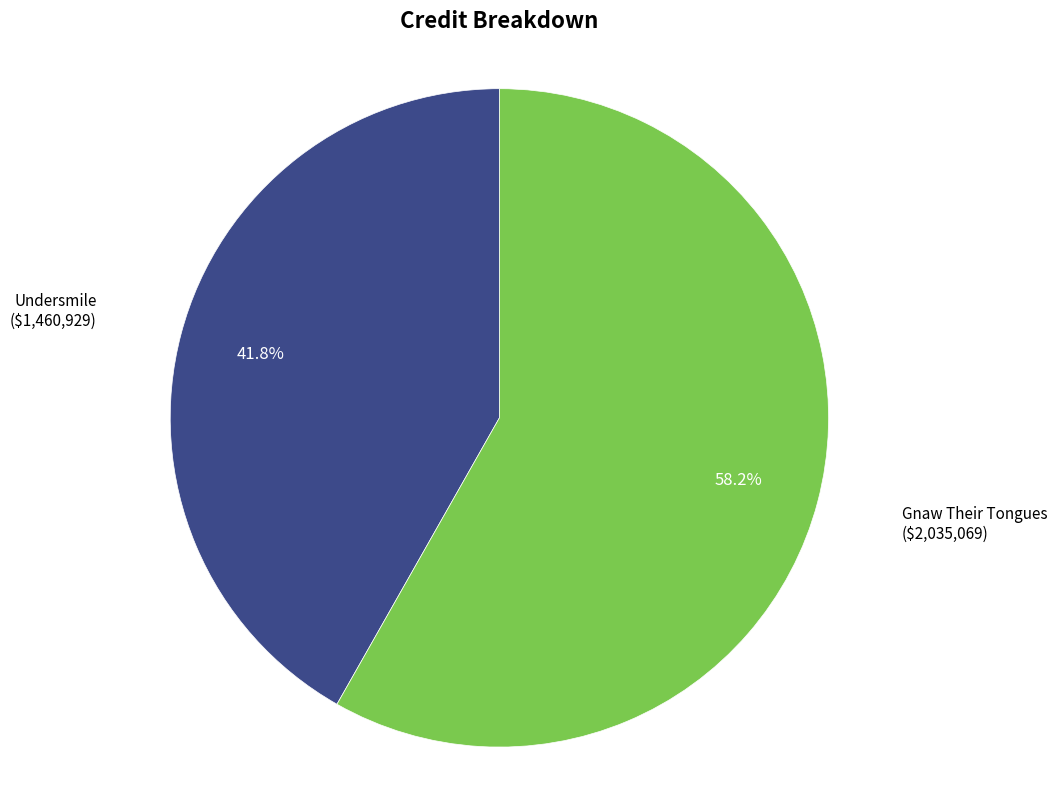

Is there a majority slice in this chart?

Yes